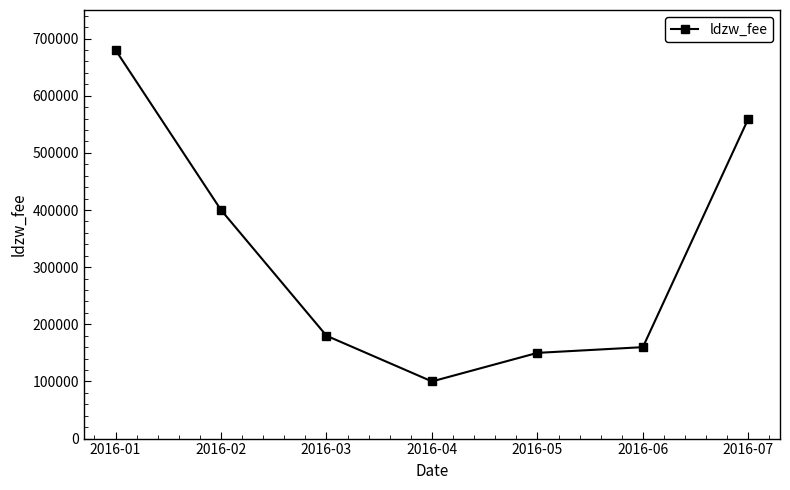

Which has a higher value, 2016-01 or 2016-07?

2016-01